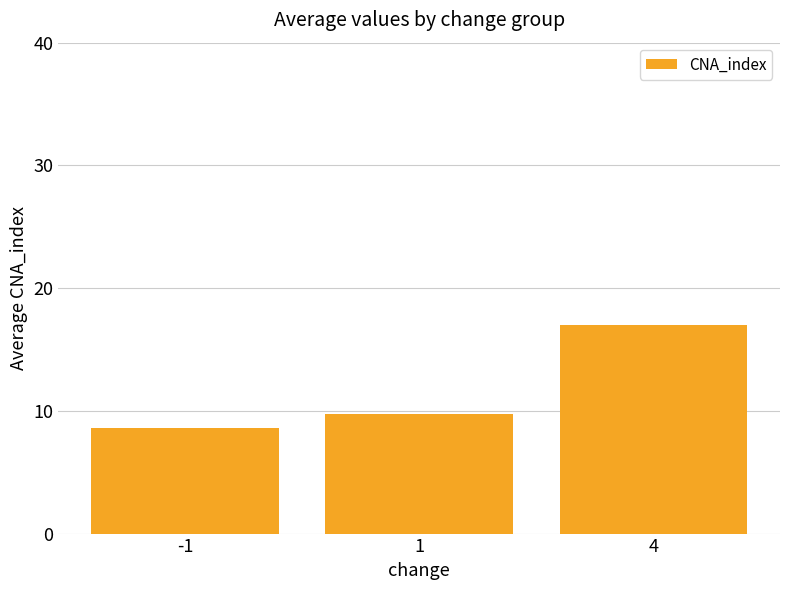

Which label corresponds to the largest value in the chart?

4